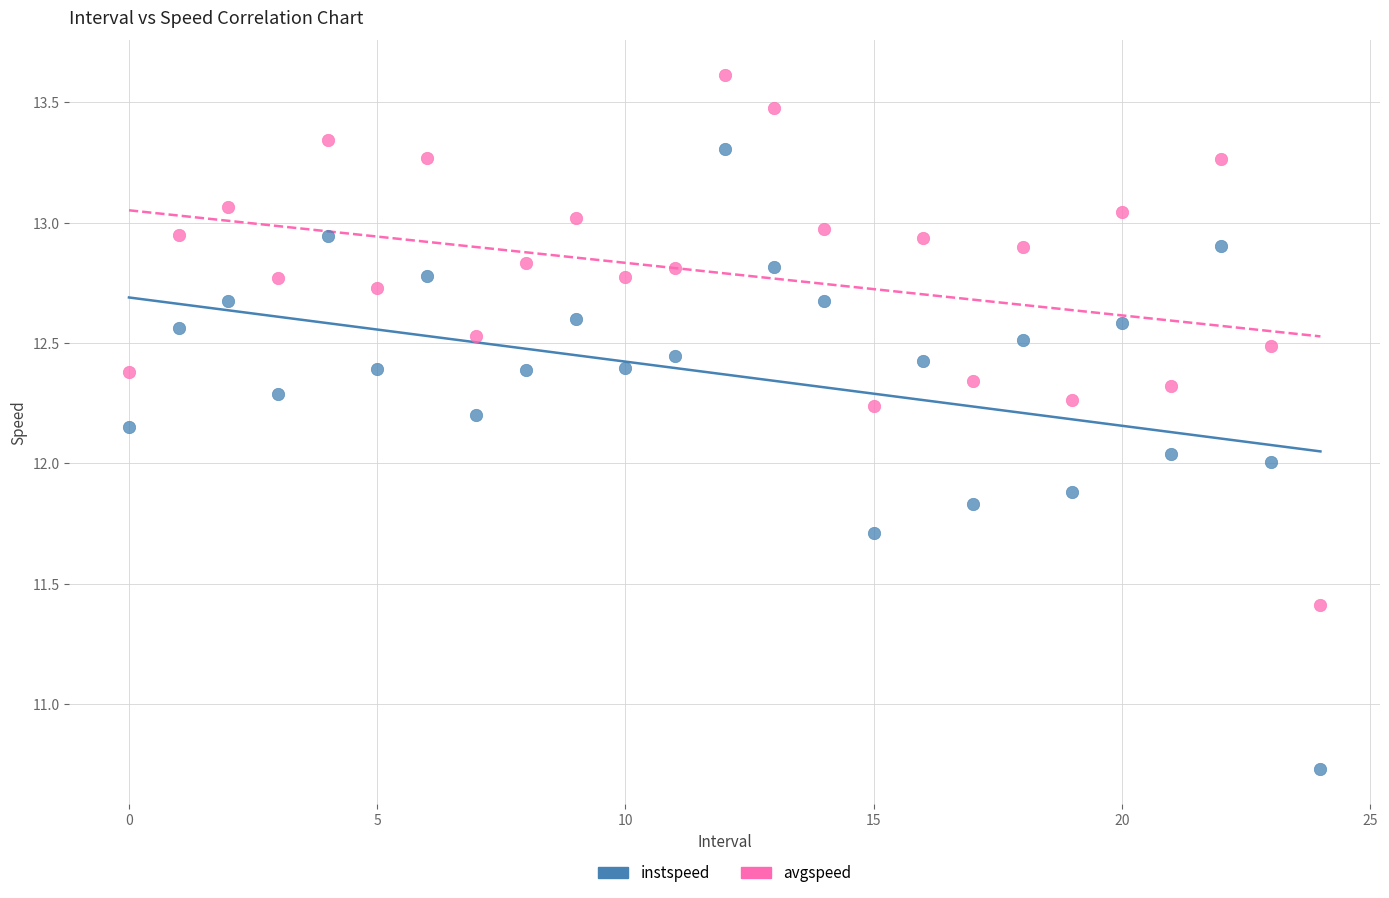

Which series contains the highest Y value?

avgspeed